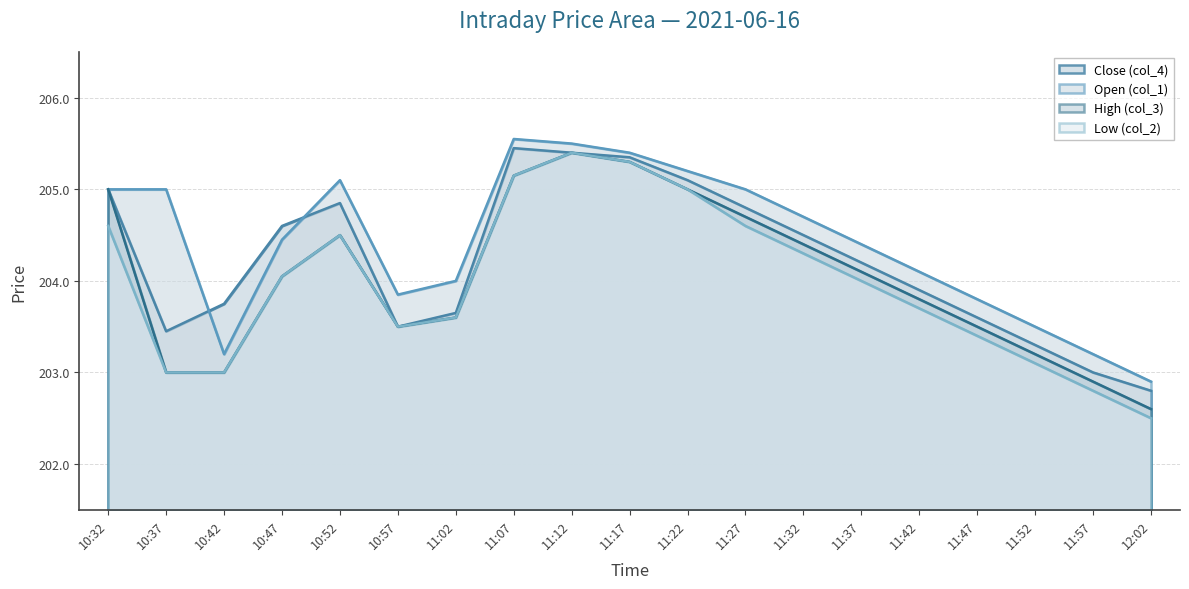

Which label corresponds to the largest value in the chart?

11:07